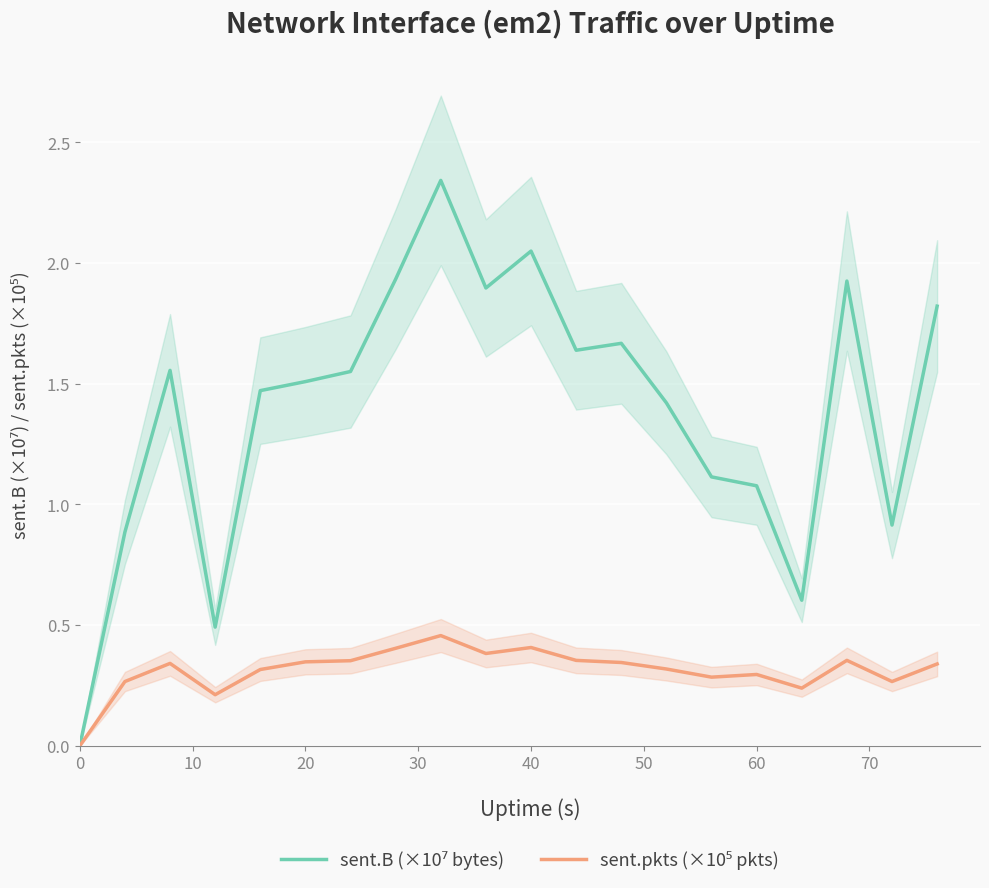

How many data points does each series have?

20